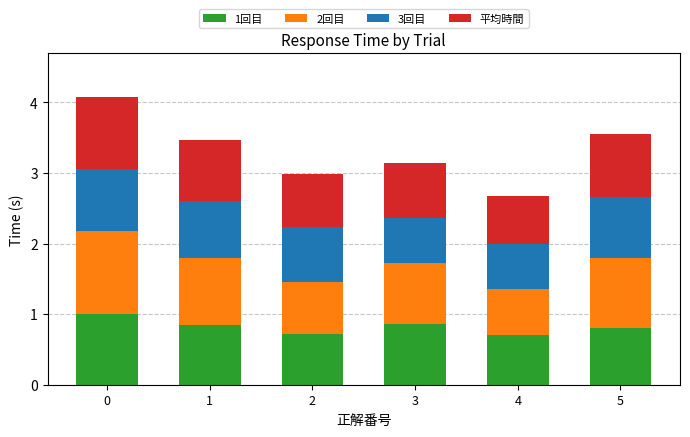

Reading right to left, list the values for the 1回目 series.

5=0.8	4=0.7	3=0.9	2=0.7	1=0.8	0=1.0